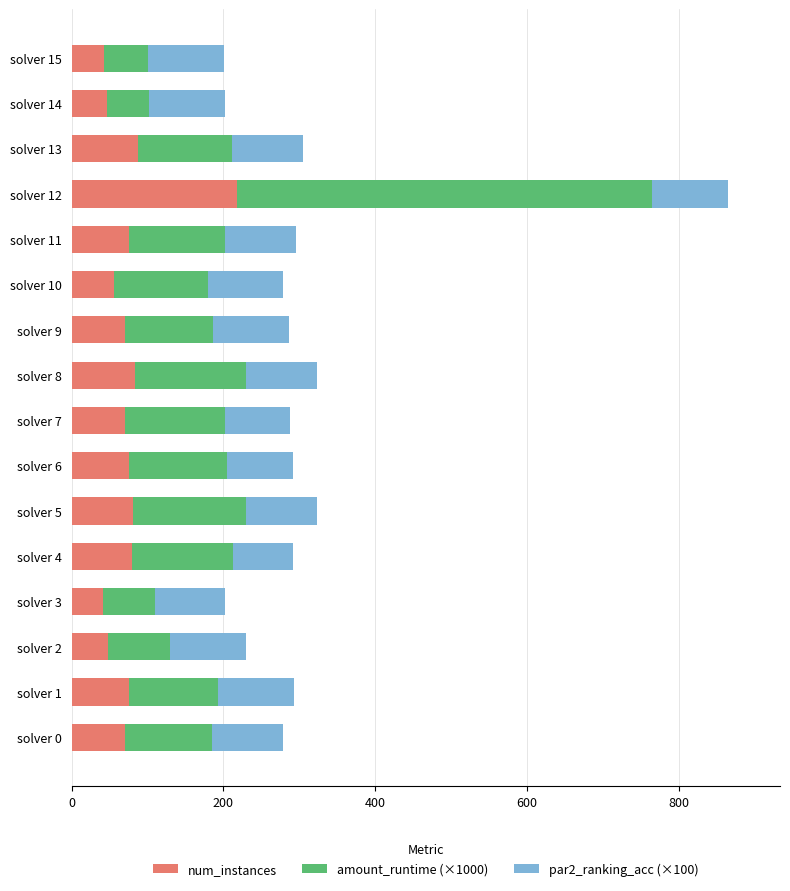

The value of num_instances at solver 7 is 70.0. True or false?

True